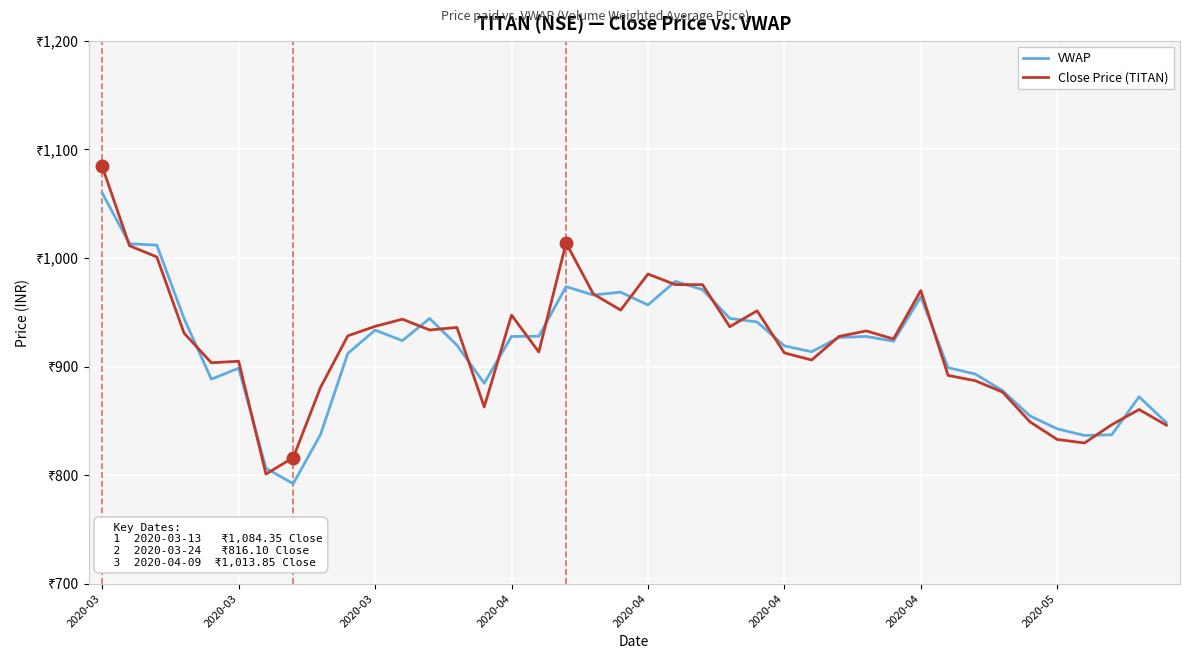

At which category is the sum across all series the highest?

2020-03